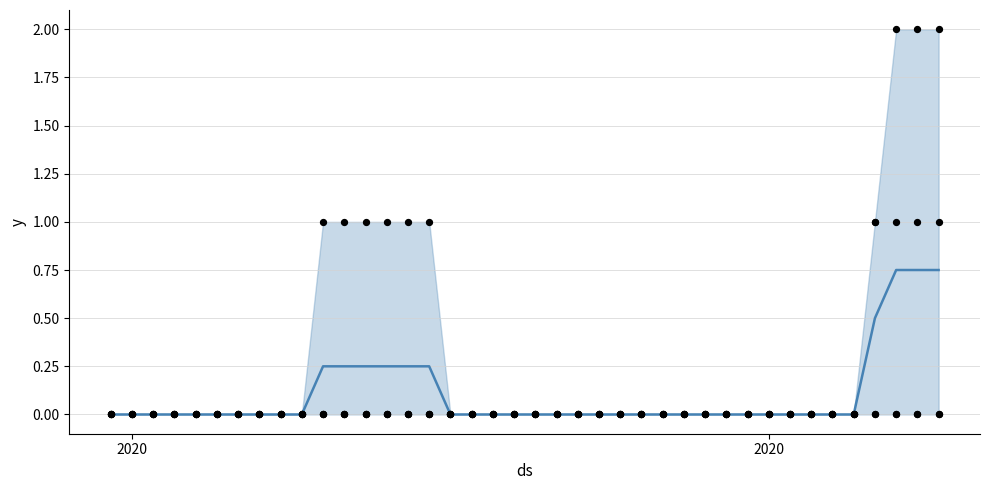

Is the value of ZG at 14 greater than the value of BL at 4?

Yes